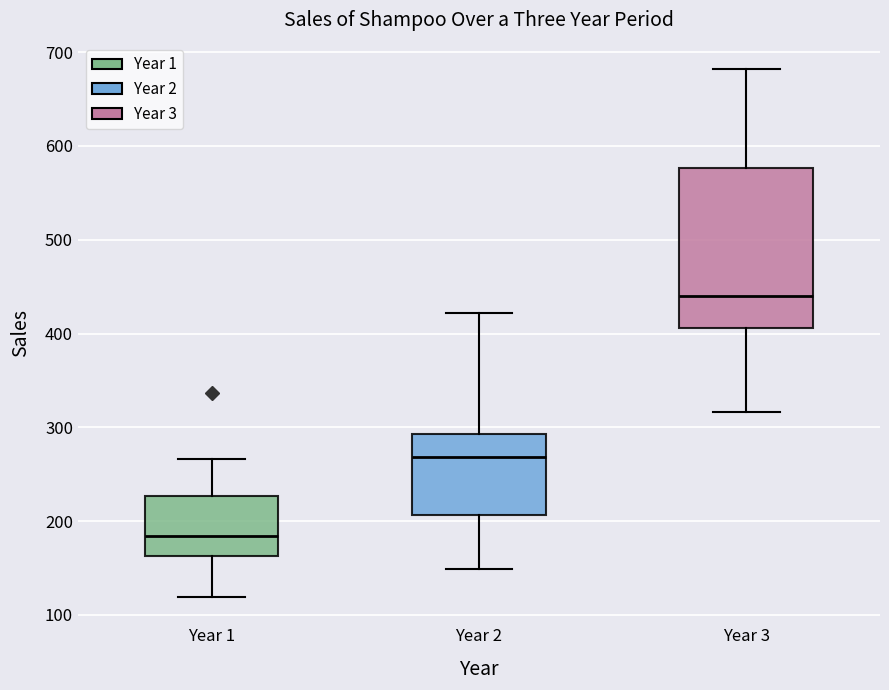

Reading left to right, read every box against the y-axis: the position of its median line, the range the box covers, and the ends of its whiskers. The values are not printed on the chart, so give them approximately, as read against the axis.

Year 1: median 180, box 160 to 230, whiskers 120 to 270
Year 2: median 270, box 210 to 290, whiskers 150 to 420
Year 3: median 440, box 410 to 580, whiskers 320 to 680